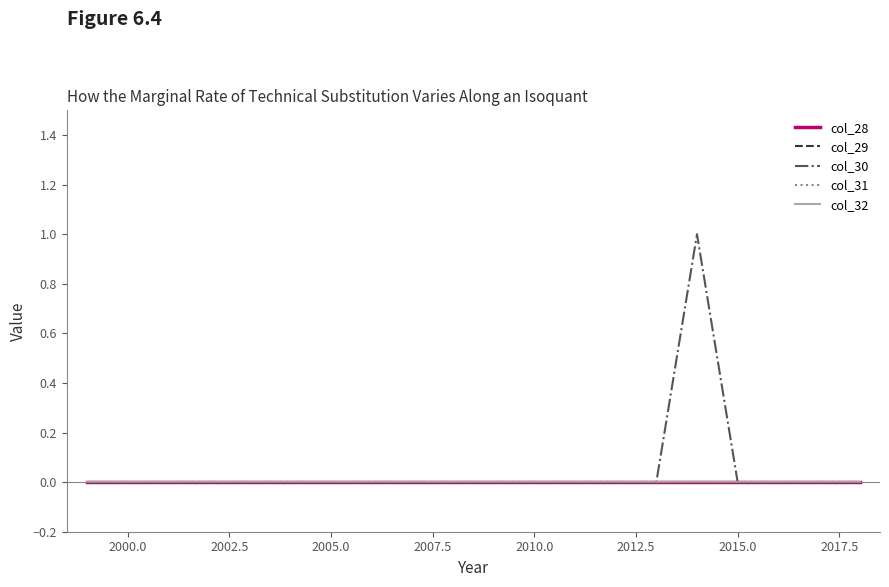

Which series has the largest total across all categories?

col_30